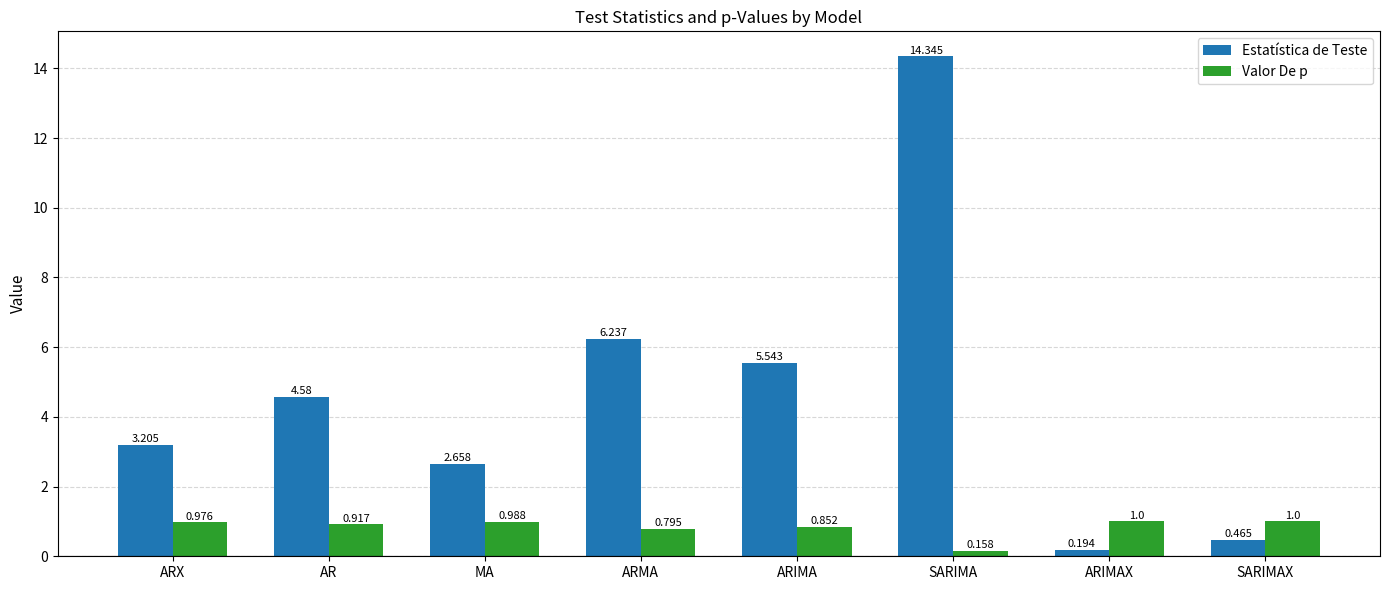

Which series has the widest spread of values?

Estatística de Teste